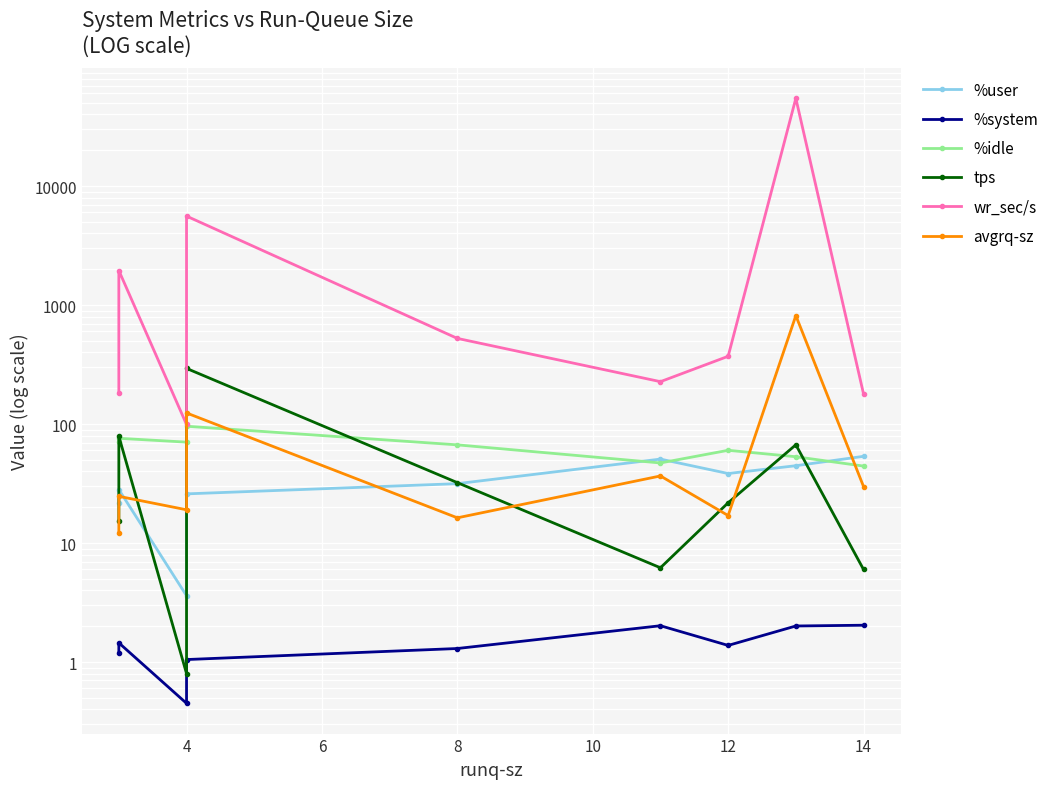

How many data points in %idle are less than 66?

4